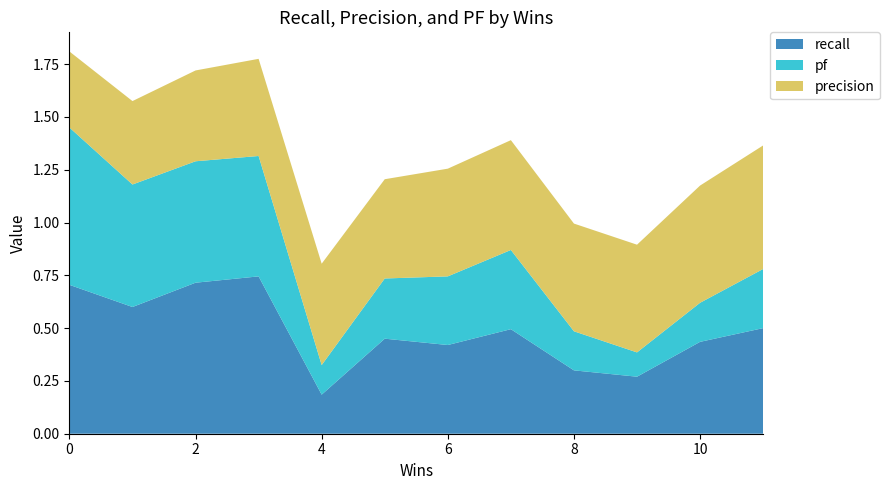

Reading left to right, what are all the values shown in this chart?

recall: 11=0.5	2=0.7	10=0.4	8=0.3	1=0.6	4=0.2	0=0.7	9=0.3	6=0.4	7=0.5	5=0.5	3=0.7
precision: 11=0.6	2=0.4	10=0.6	8=0.5	1=0.4	4=0.5	0=0.4	9=0.5	6=0.5	7=0.5	5=0.5	3=0.5
pf: 11=0.3	2=0.6	10=0.2	8=0.2	1=0.6	4=0.1	0=0.7	9=0.1	6=0.3	7=0.4	5=0.3	3=0.6